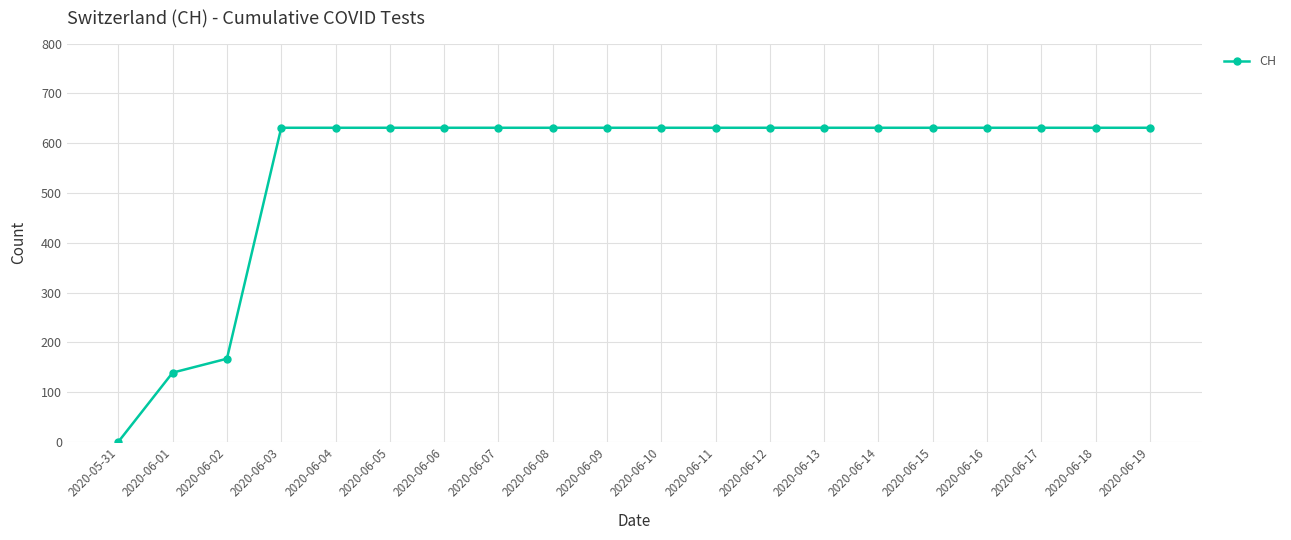

What is the average value?

552